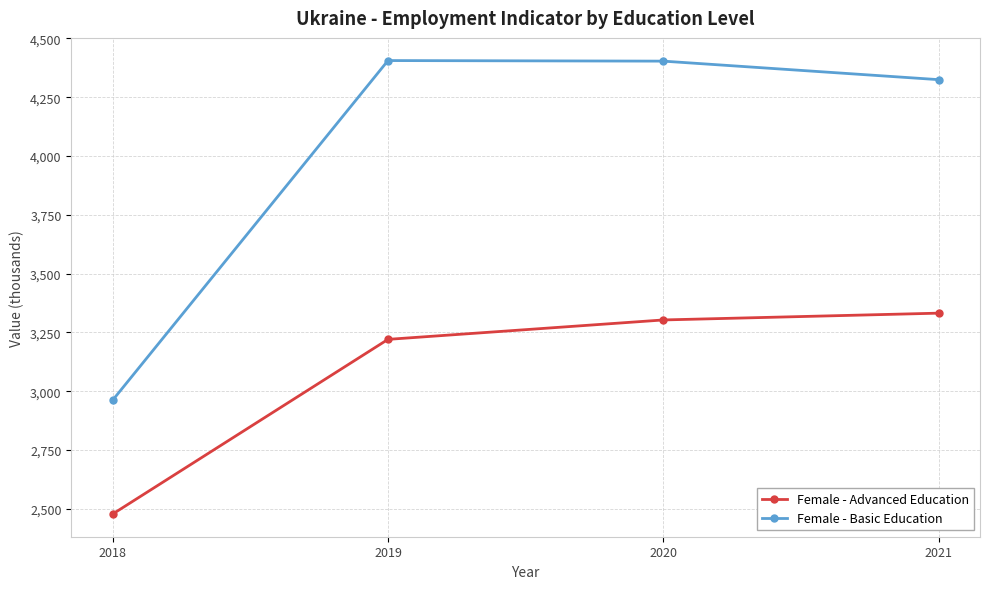

Where does the Female - Basic Education series first go above 4403?

2019